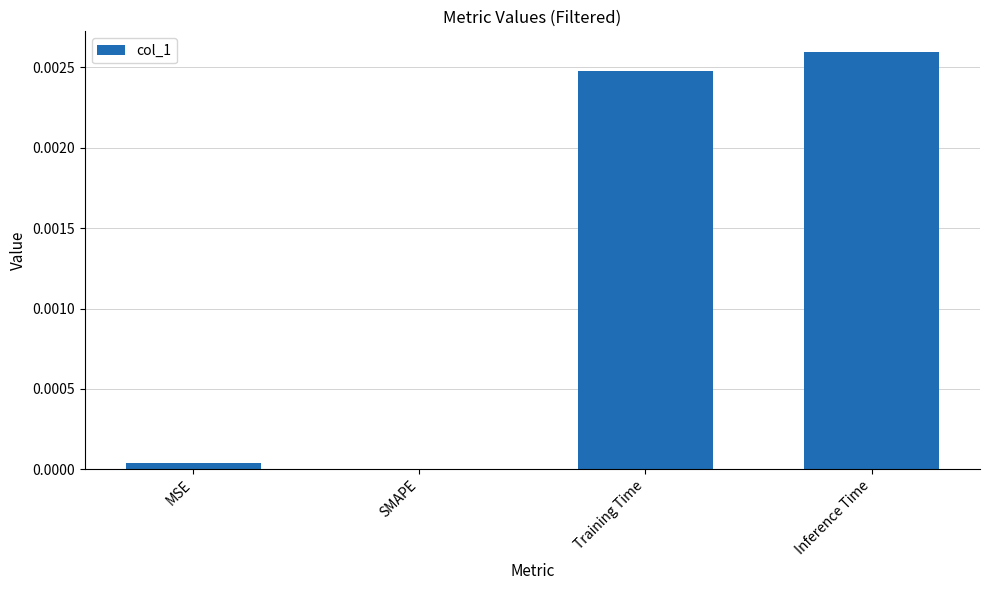

The value at SMAPE is 0.0. True or false?

True